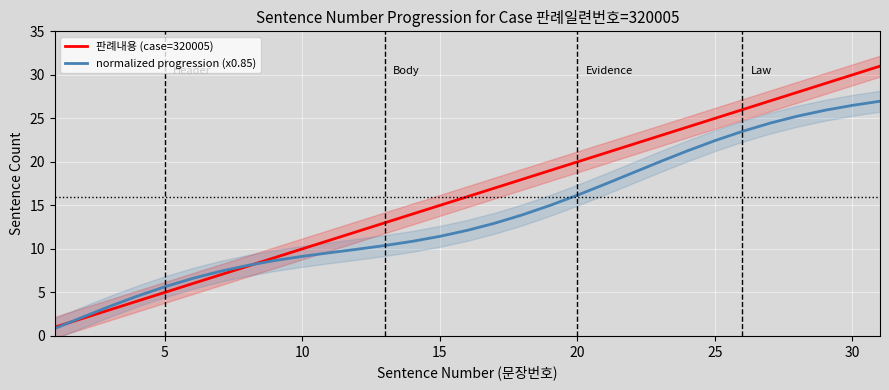

Reading left to right, what are all the values shown in this chart?

판례내용 (case=320005): 1.0	2.0	3.0	4.0	5.0	6.0	7.0	8.0	9.0	10.0	11.0	12.0	13.0	14.0	15.0	16.0	17.0	18.0	19.0	20.0	21.0	22.0	23.0	24.0	25.0	26.0	27.0	28.0	29.0	30.0	31.0
normalized progression (x0.85): 0.8	2.1	3.4	4.6	5.6	6.6	7.4	8.1	8.7	9.1	9.6	10.0	10.4	10.9	11.4	12.1	13.0	13.9	15.0	16.2	17.4	18.7	20.0	21.3	22.4	23.5	24.4	25.3	25.9	26.5	27.0